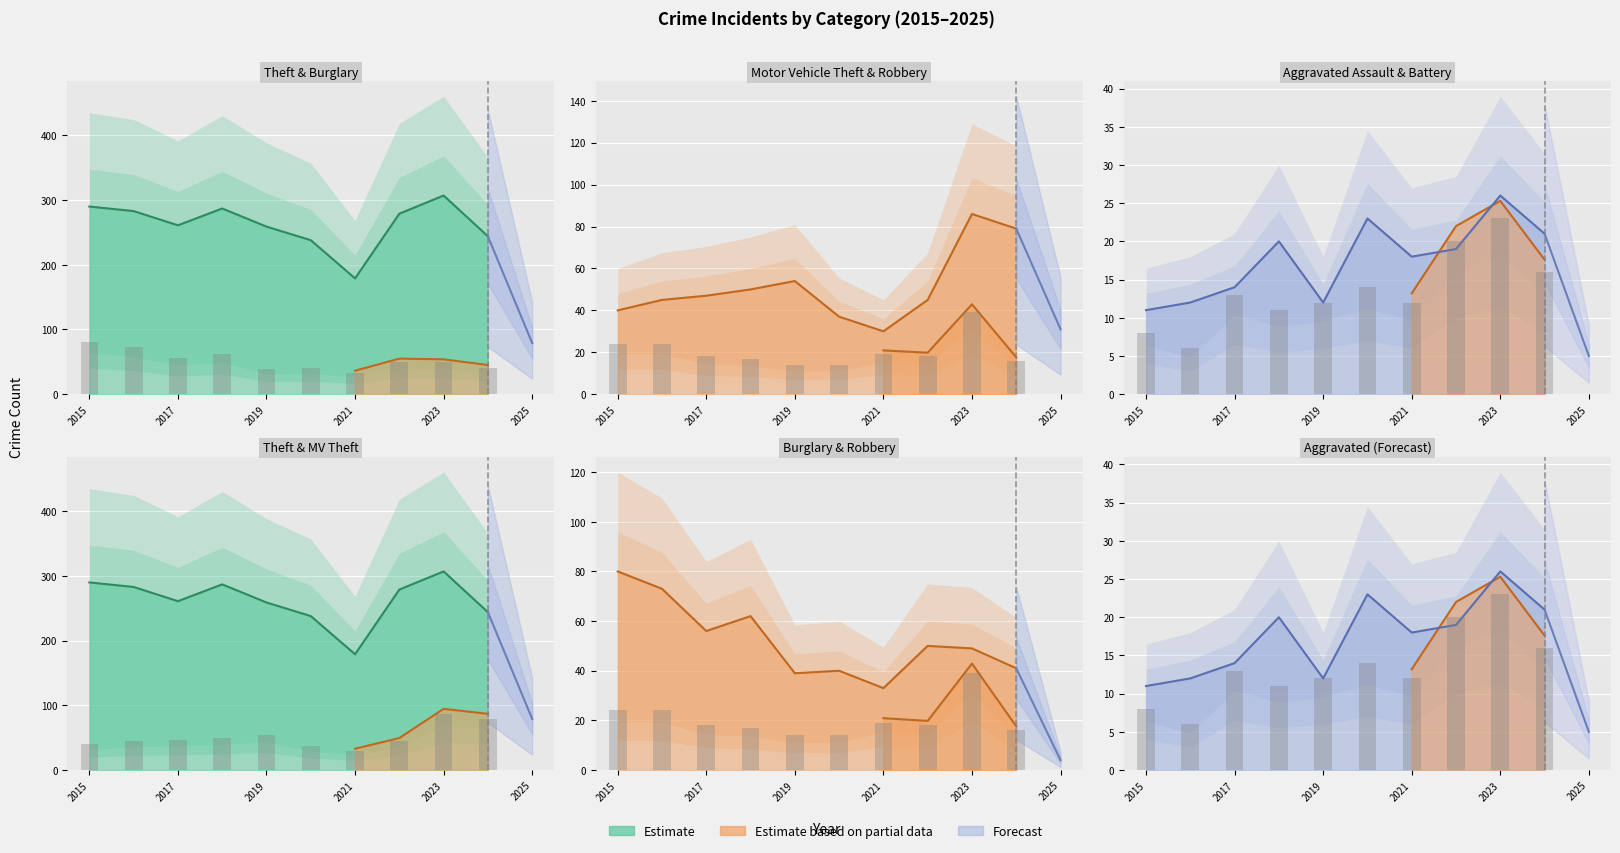

Which has a higher value, 2023 or 2017?

2023